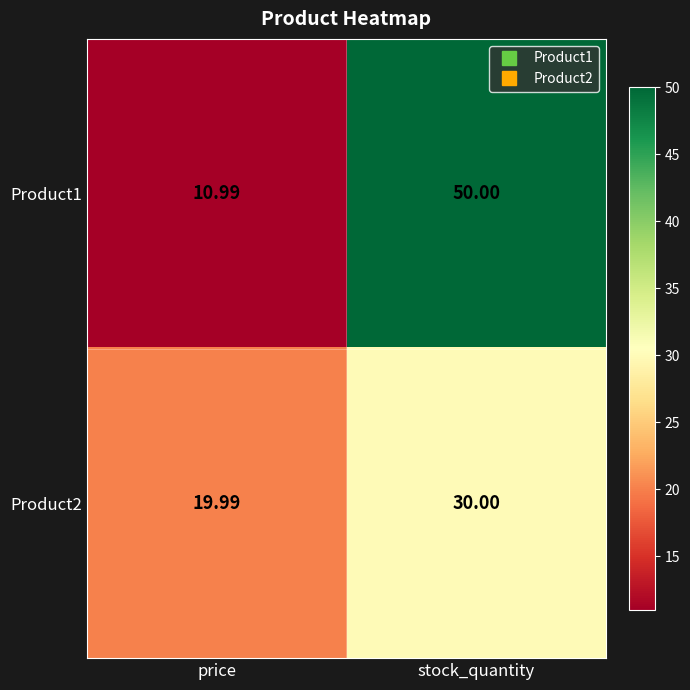

Which category has the highest value in the Product1 series?

stock_quantity